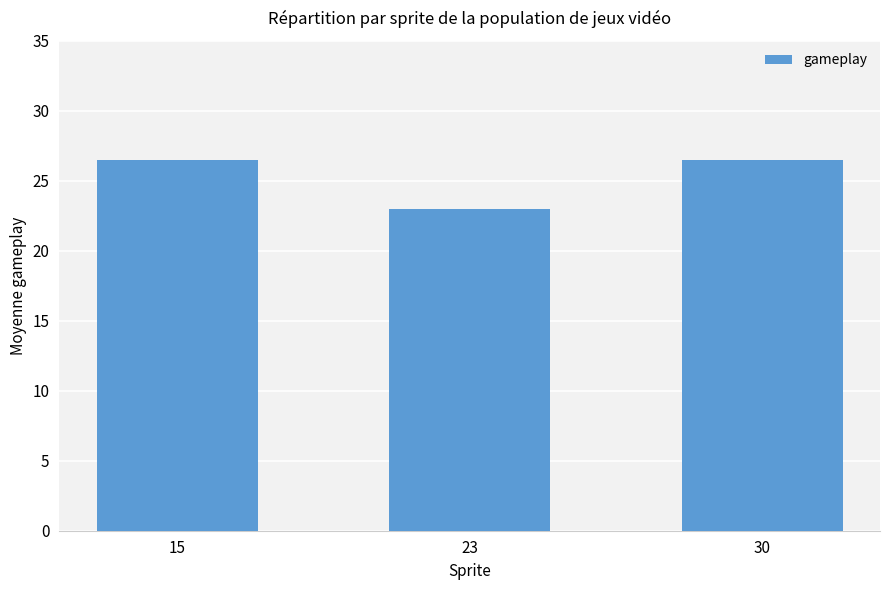

What is the difference between the maximum and minimum values?

3.5